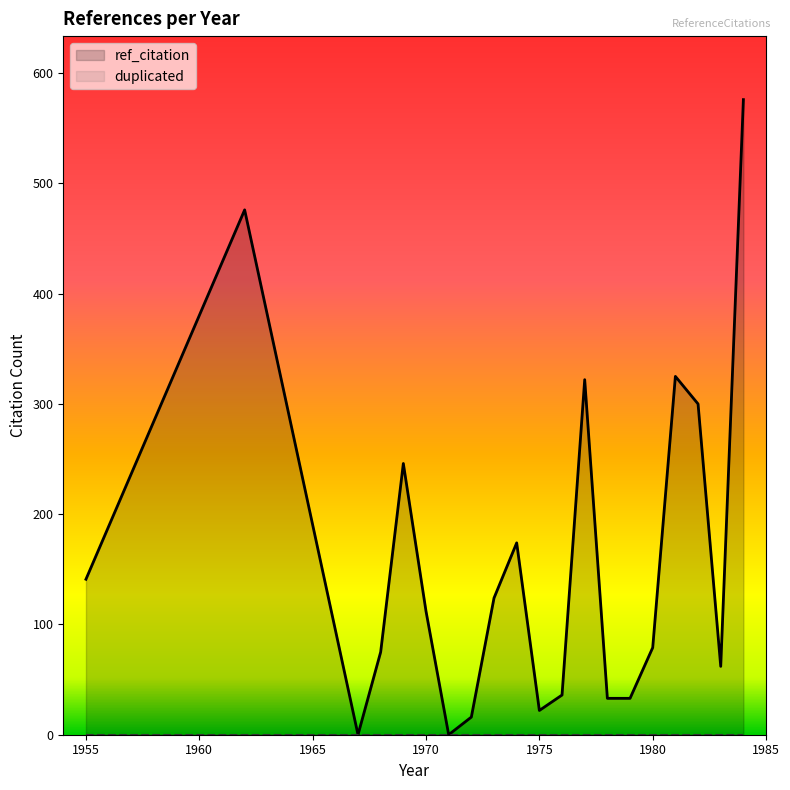

Which series has the widest spread of values?

ref_citation